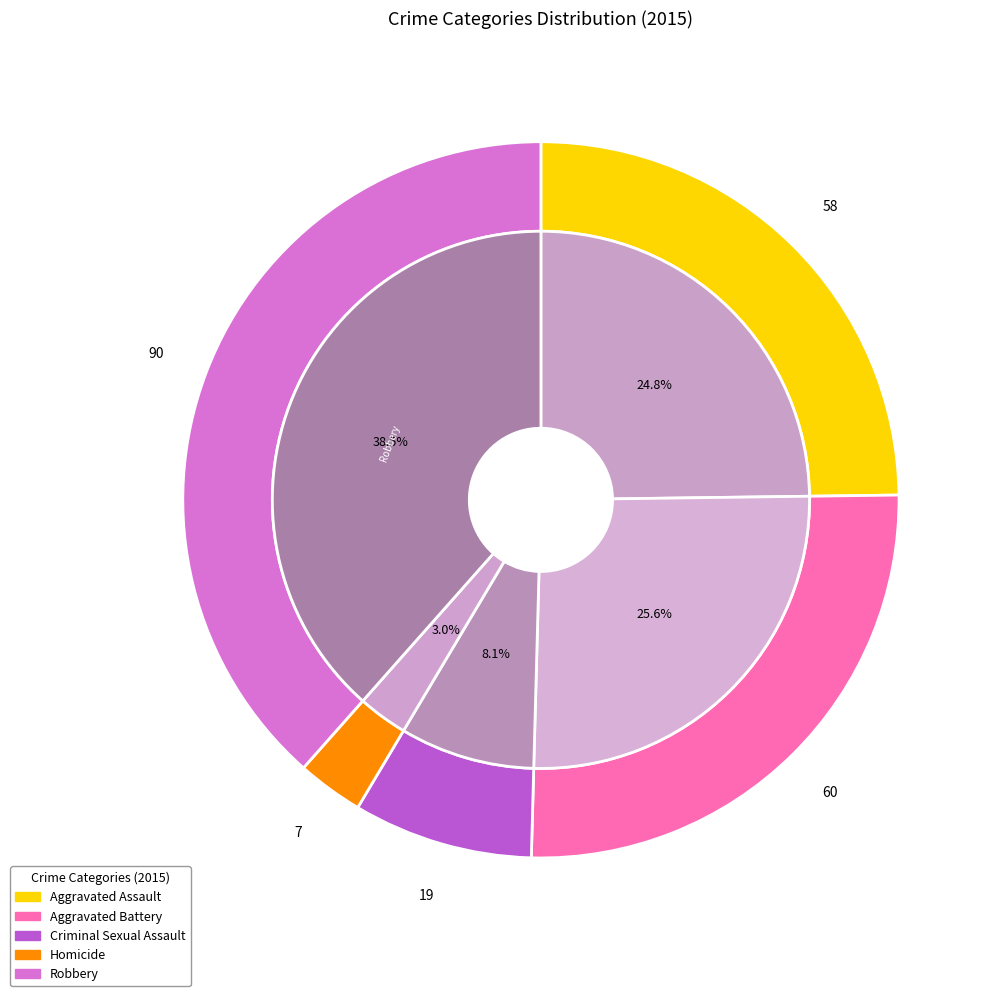

How many segments does this pie chart have?

5